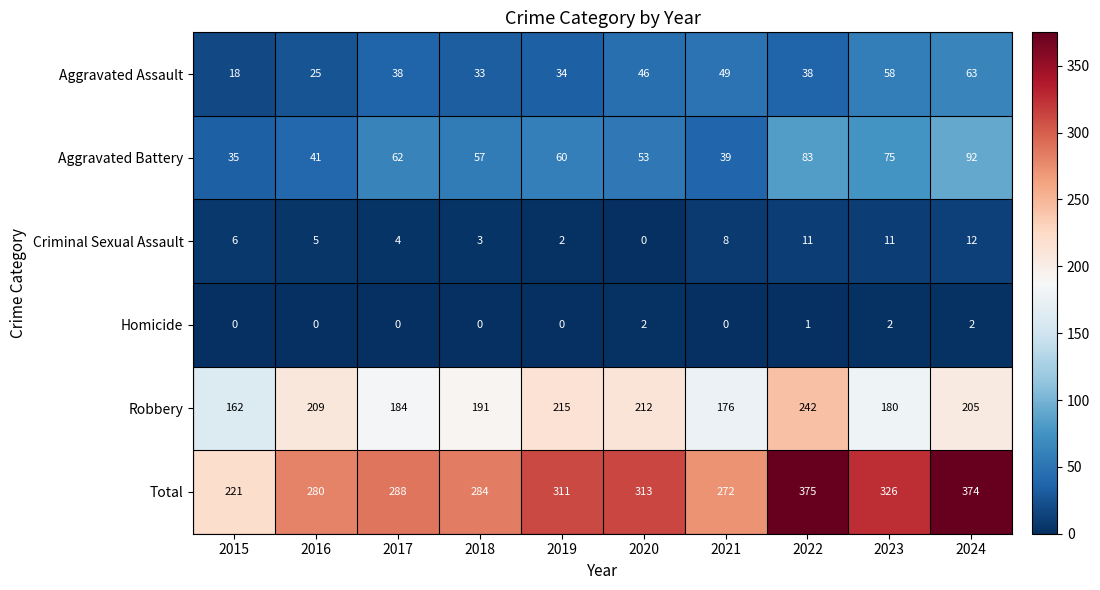

What is the difference between the highest and lowest values at 2017?

288